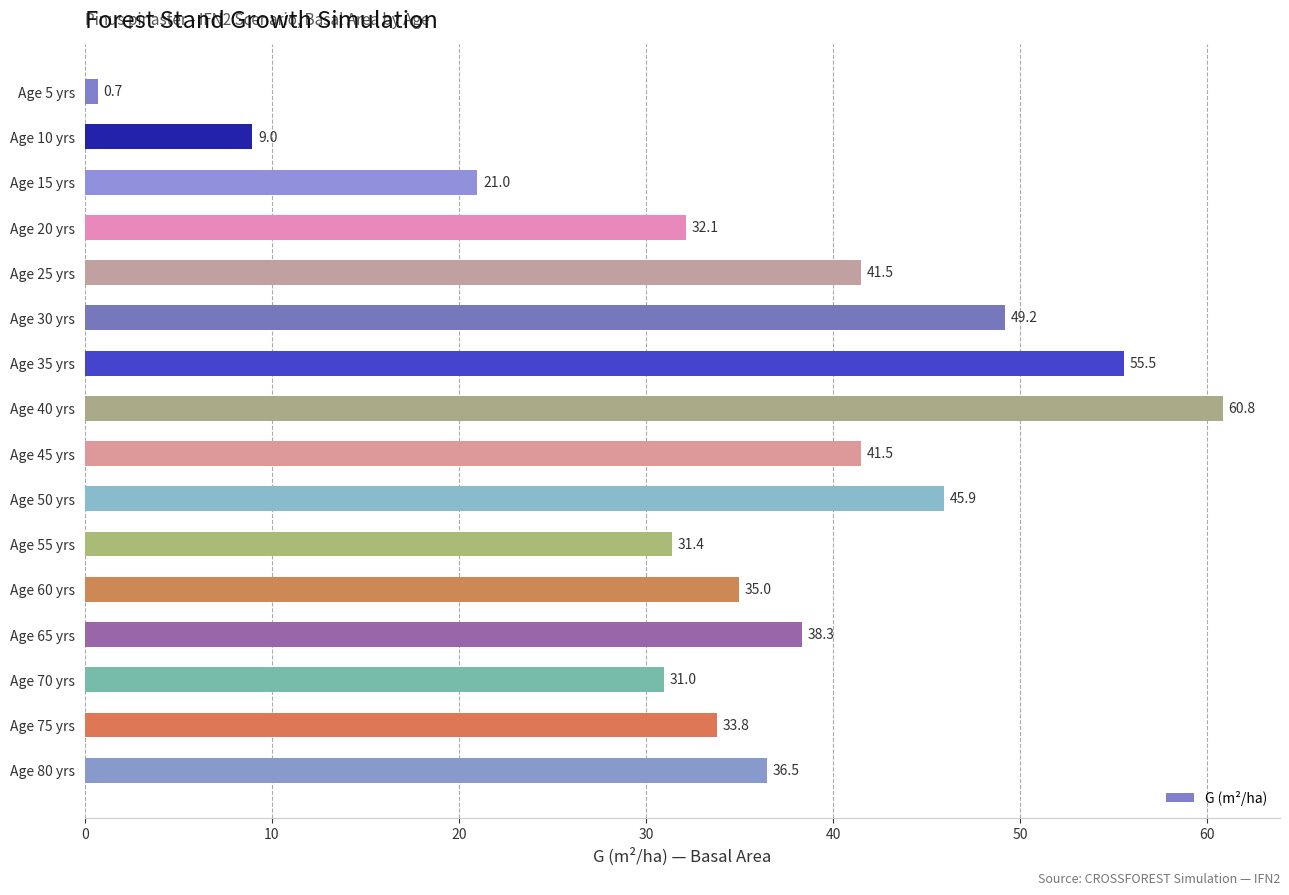

How many data points are less than 36?

8